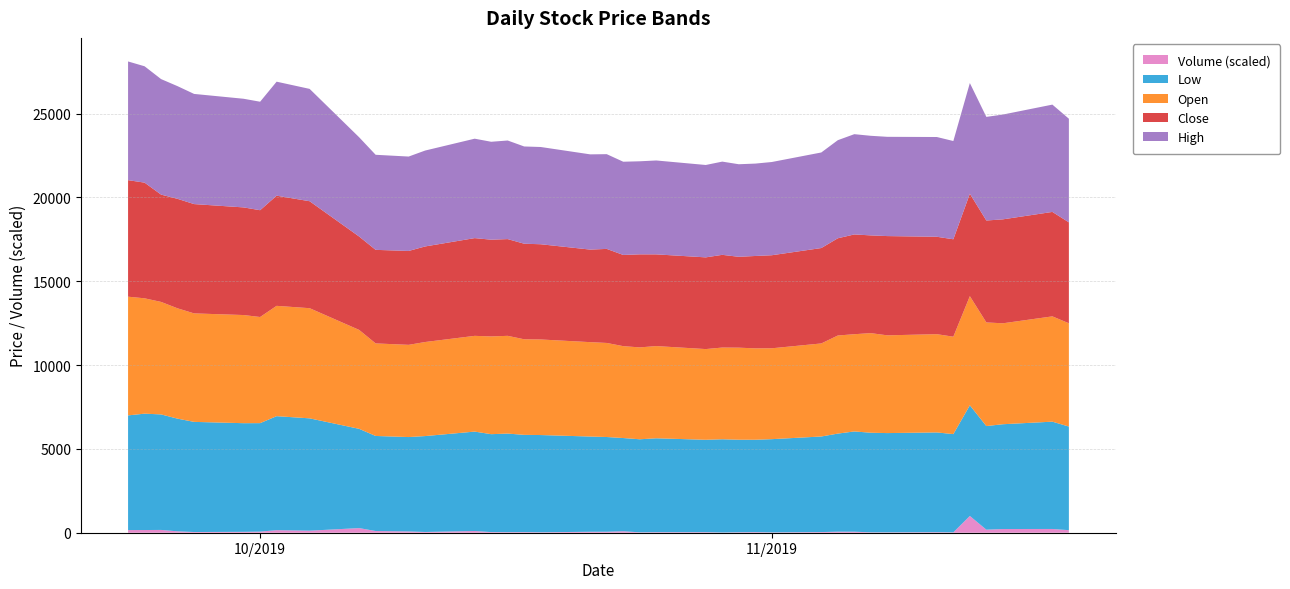

Reading left to right, list all the values displayed in this chart.

Low: 6840	6940	6890	6720	6570	6480	6470	6800	6700	5920	5670	5630	5720	5930	5840	5880	5800	5800	5680	5650	5560	5550	5600	5510	5560	5520	5510	5560	5700	5850	5980	5940	5920	5950	5860	6600	6180	6250	6400	6180
Open: 7080	6880	6710	6580	6470	6450	6330	6580	6570	5900	5520	5500	5610	5710	5830	5830	5700	5700	5630	5610	5480	5480	5500	5410	5470	5490	5450	5420	5550	5850	5800	5940	5830	5860	5810	6510	6180	6020	6280	6160
Close: 6950	6900	6400	6530	6520	6420	6370	6570	6380	5570	5580	5600	5700	5830	5770	5770	5700	5680	5520	5610	5440	5550	5470	5470	5530	5420	5510	5550	5690	5800	5950	5830	5920	5810	5810	6110	6080	6200	6230	6020
High: 7080	6940	6890	6720	6570	6480	6470	6800	6700	5920	5670	5630	5720	5930	5840	5880	5800	5800	5680	5650	5560	5550	5600	5510	5560	5520	5510	5560	5700	5850	5980	5940	5920	5950	5860	6600	6180	6250	6400	6180
Volume: 90596	92023	95310	47740	23703	30405	37780	86912	69762	158084	57863	43533	25720	58259	21672	18923	21280	14933	32496	33540	50217	13538	18531	19046	8158	15692	20739	11691	22454	35518	34765	13641	13144	18254	12684	572385	104097	126539	128178	87215